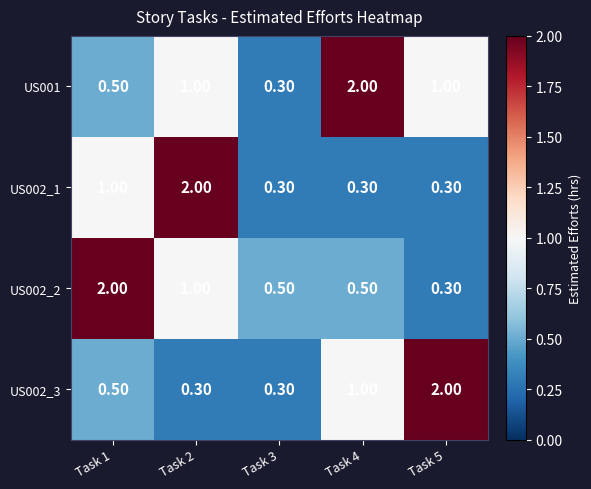

What is the sum of all US002_2 values?

4.3